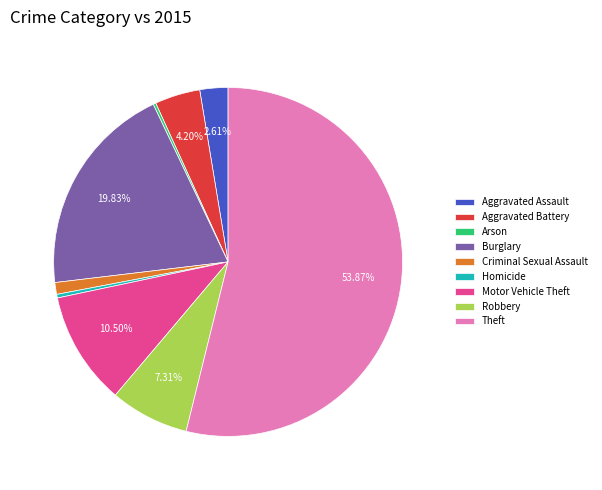

To the nearest percent, what is the difference between the largest and smallest slice percentages?

54%